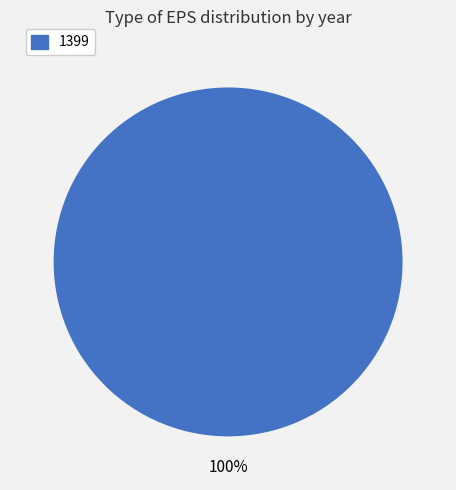

To the nearest percent, what portion does 1399 represent?

100%